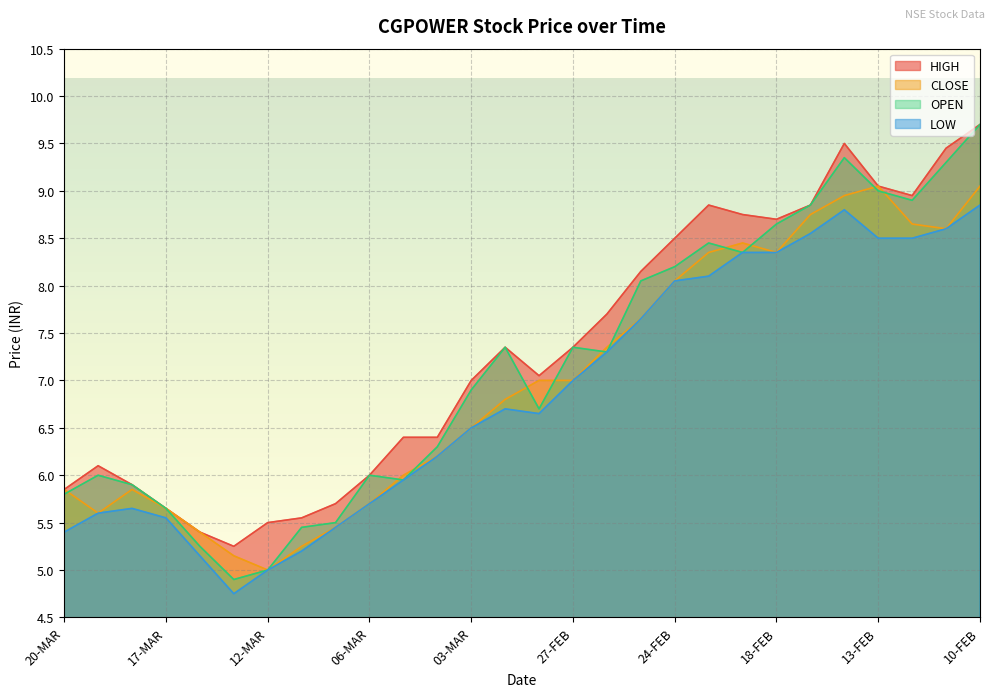

What is the label of the 18th point from the right?

05-MAR